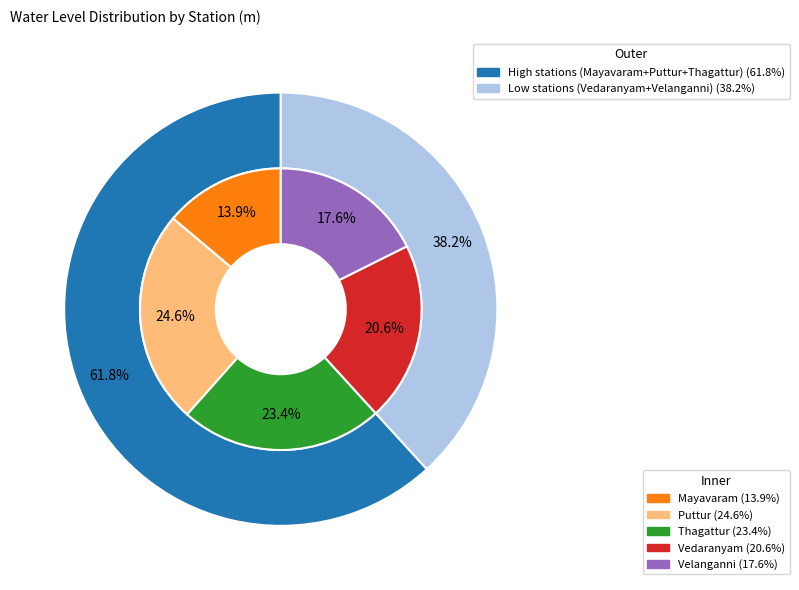

To the nearest percent, what percentage of the pie is Vedaranyam?

21%